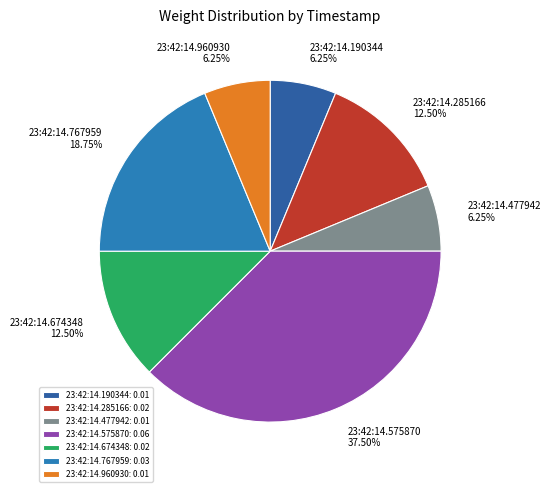

Between 23:42:14.767959 and 23:42:14.575870, which is larger?

23:42:14.575870